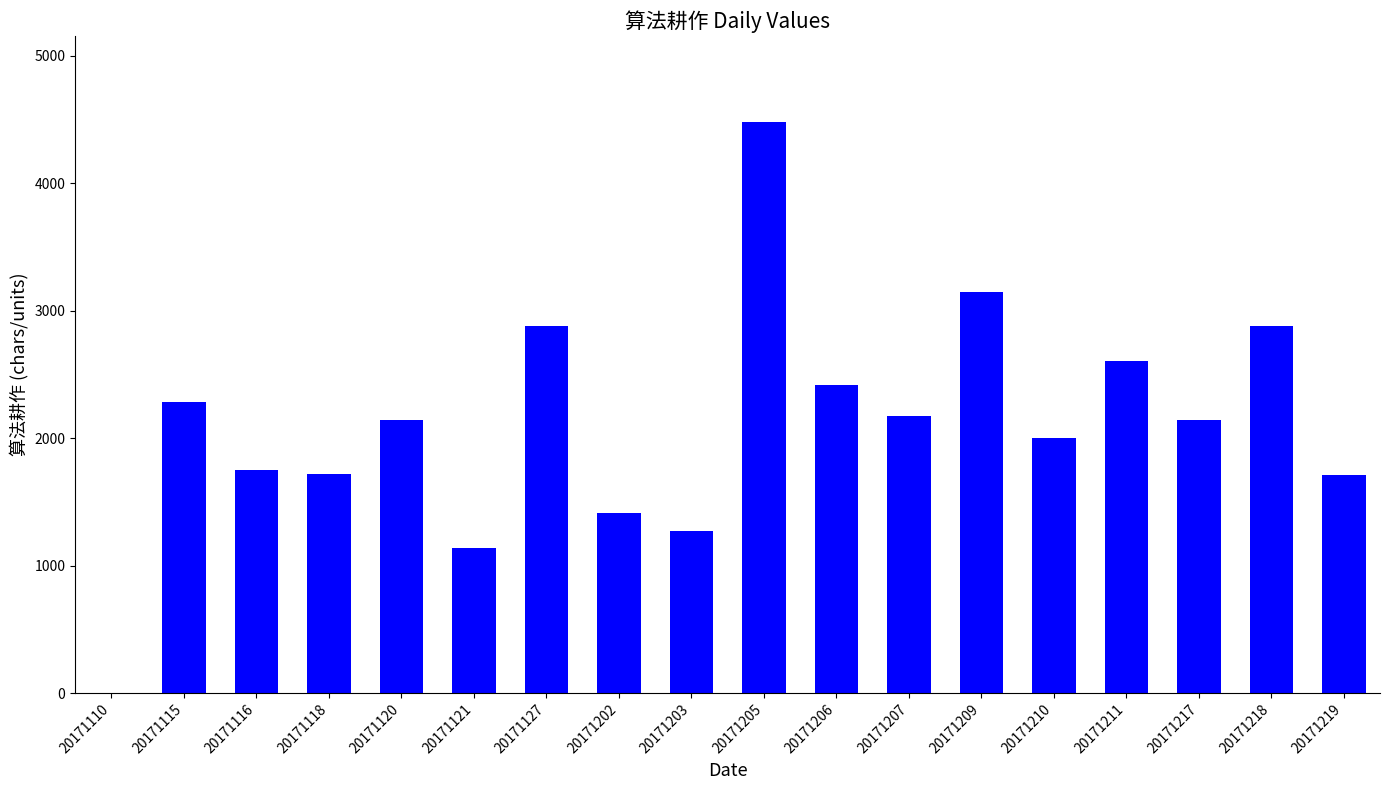

What is the sum of the values at 20171211 and 20171115?

4894